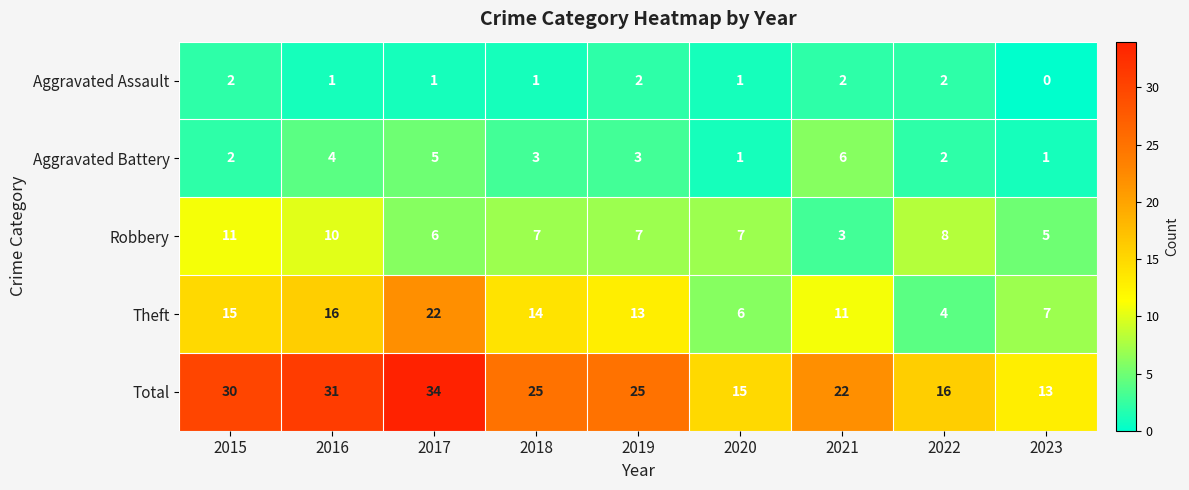

What is the average value of the Robbery series?

7